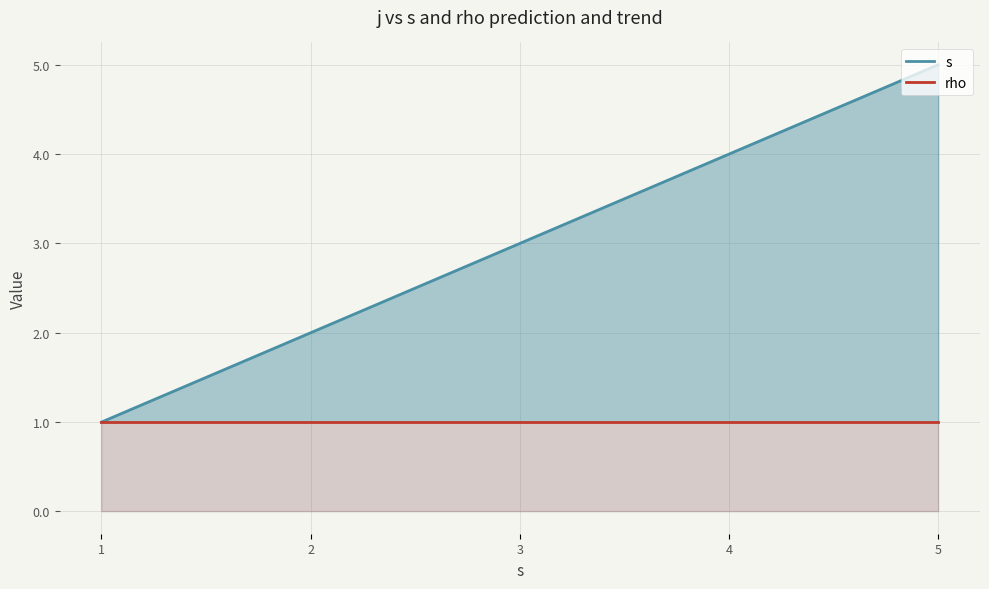

How many data points does each series have?

5